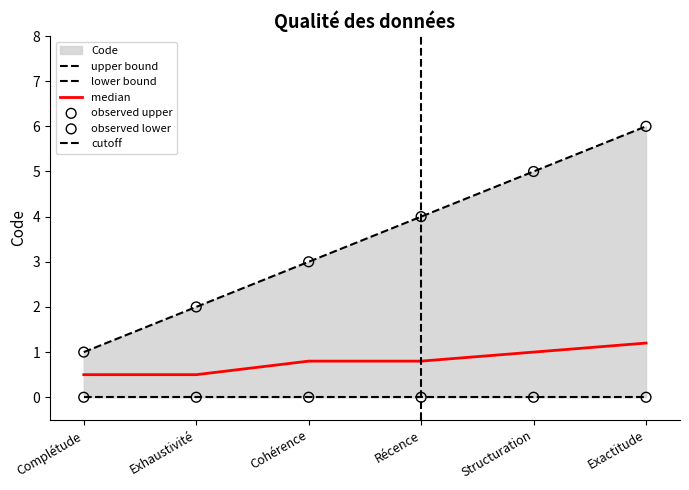

Which has a higher value, Exactitude or Structuration?

Exactitude